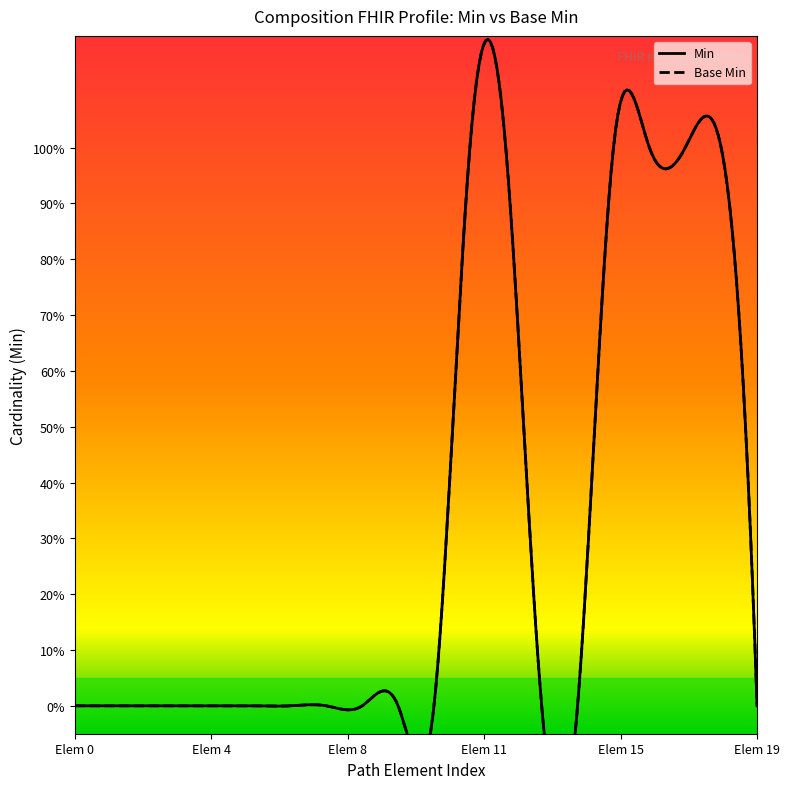

Which series has the widest spread of Y values?

Min